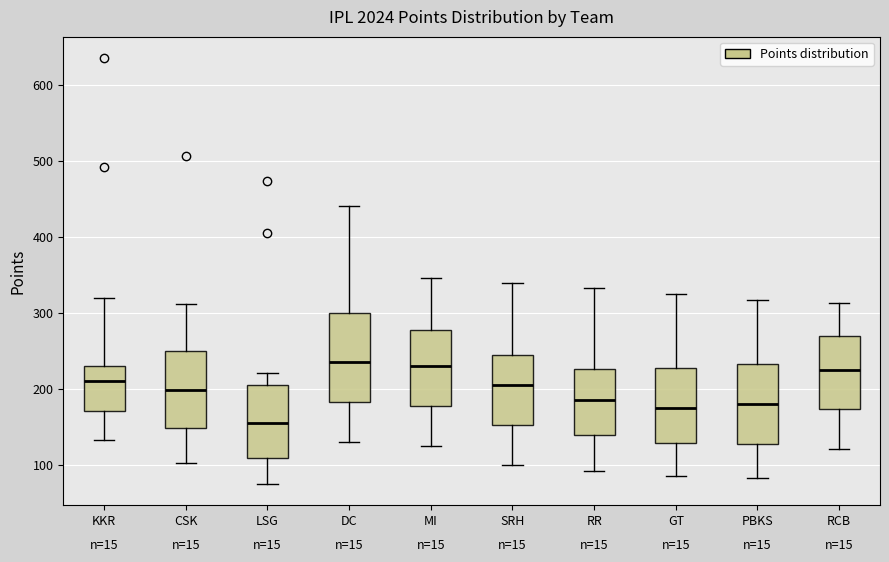

Which box is the tallest, from its lower edge to its upper edge?

DC